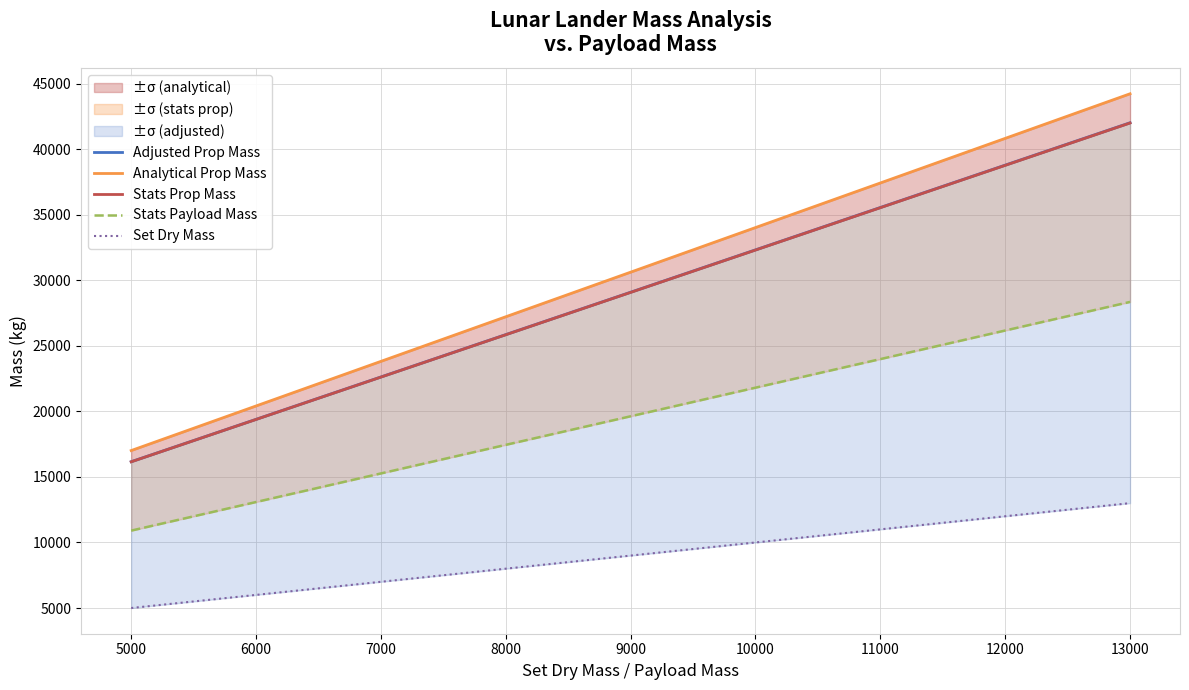

What is the difference between the second highest and minimum values in the Analytical Prop Mass series?

25517.9